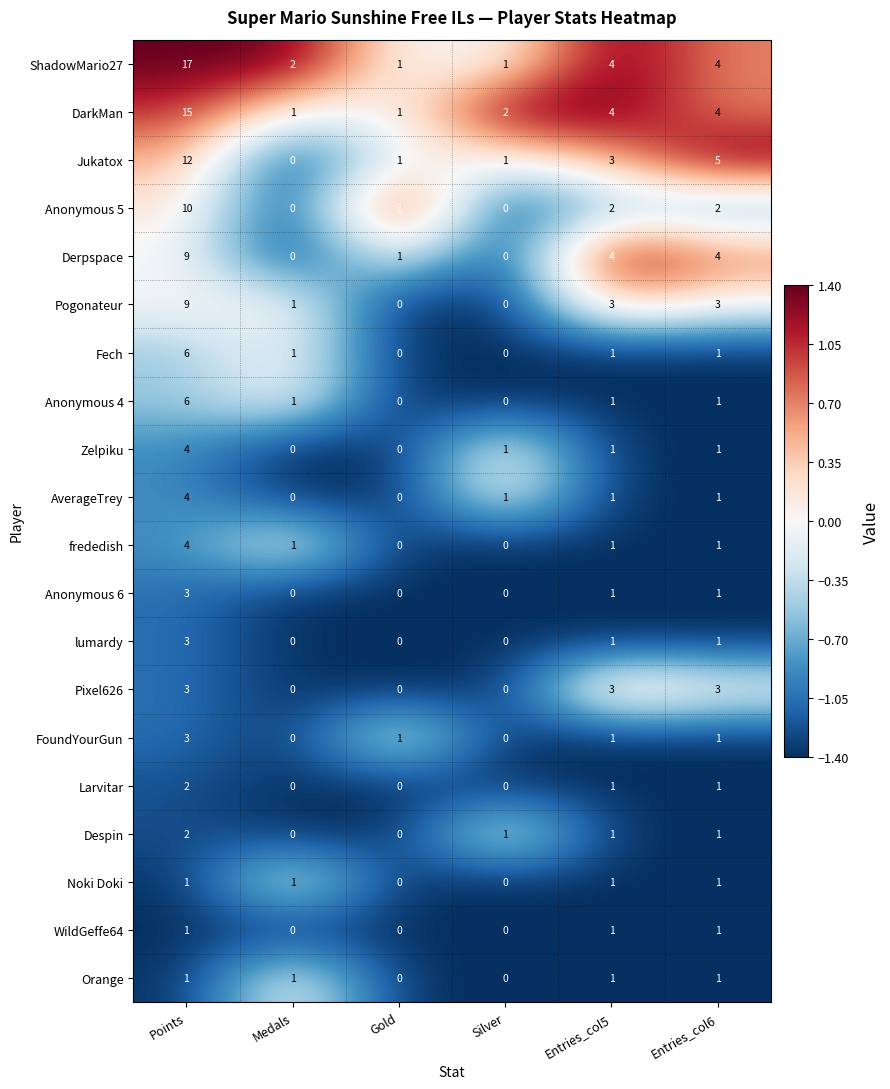

How many series are shown in this chart?

20